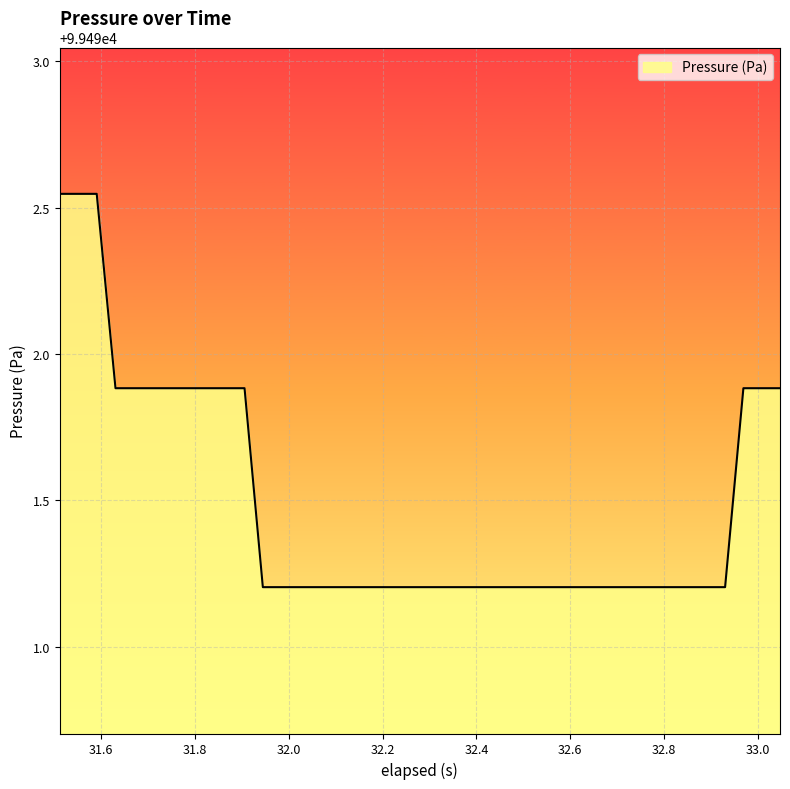

What is the difference between the maximum and minimum values?

1.3